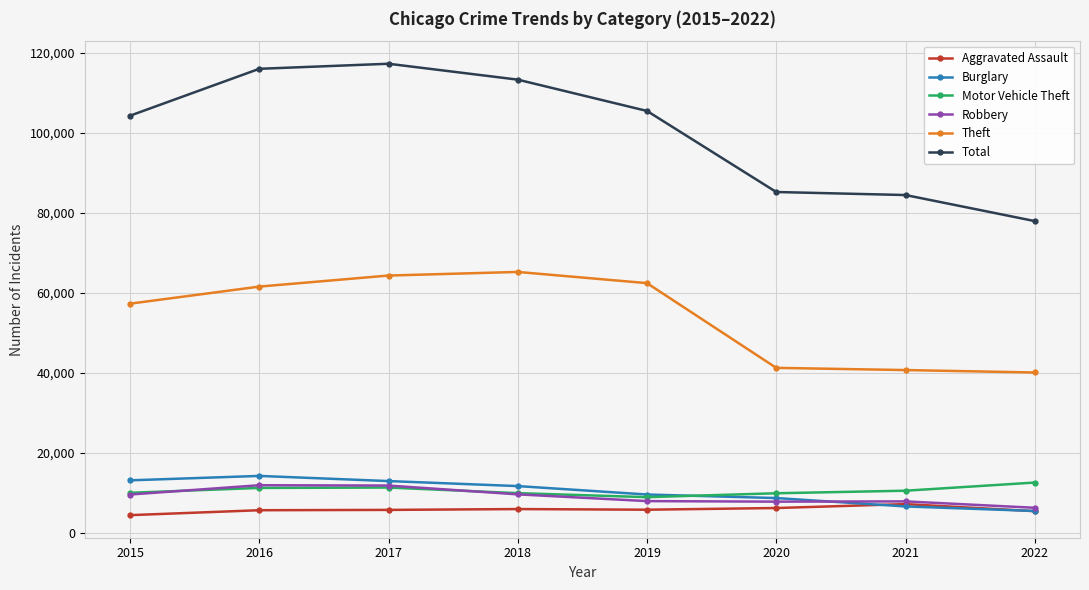

At how many categories does at least one series exceed 27636?

8